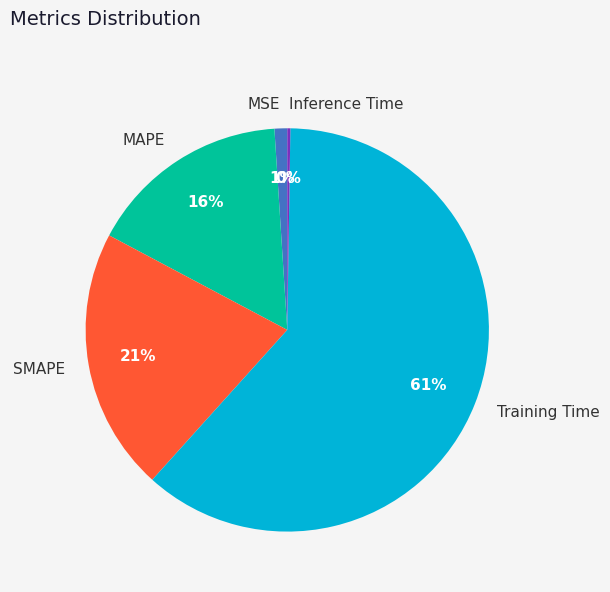

What is the largest slice in the pie chart?

Training Time